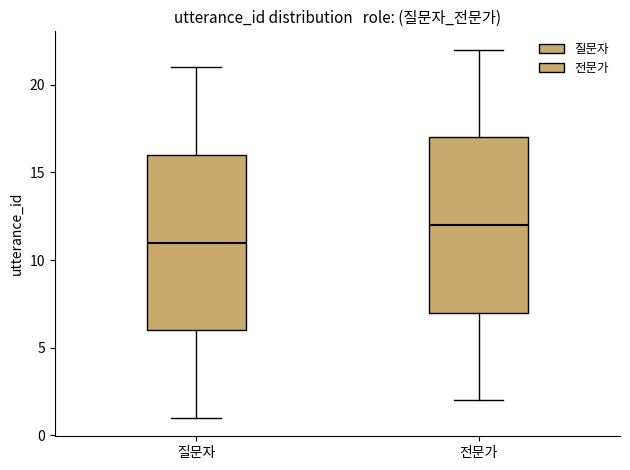

Reading left to right, read every box against the y-axis: the position of its median line, the range the box covers, and the ends of its whiskers. The values are not printed on the chart, so give them approximately, as read against the axis.

질문자: median 11, box 6 to 16, whiskers 1 to 21
전문가: median 12, box 7 to 17, whiskers 2 to 22